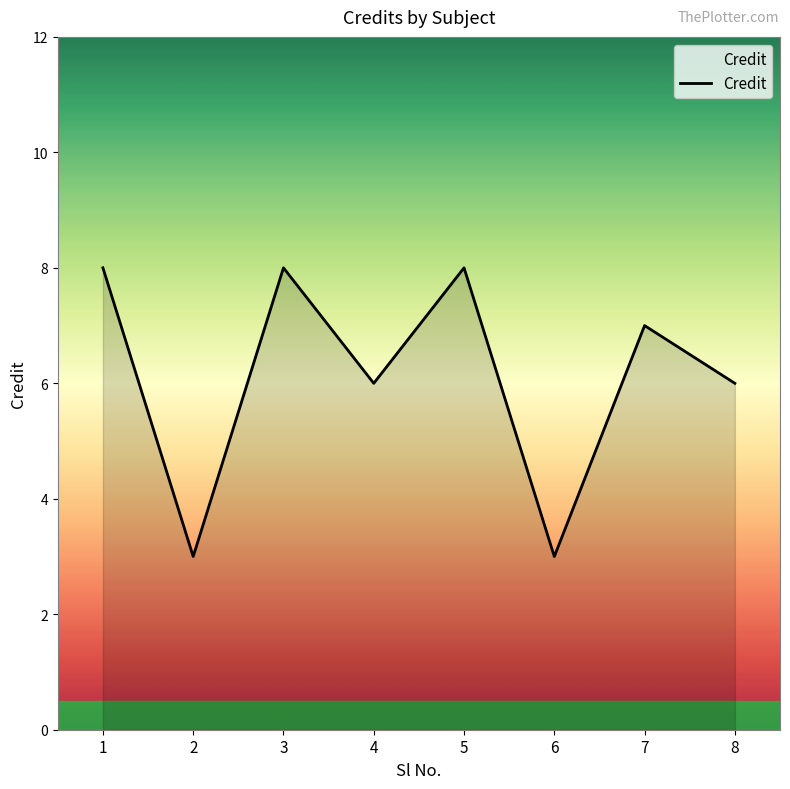

What is the greatest value displayed?

8